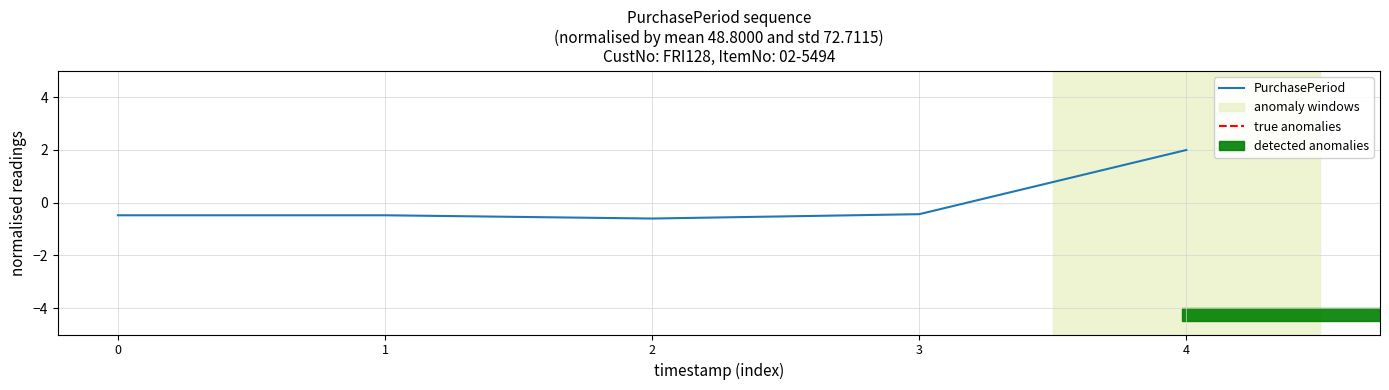

What is the sum of the values at 2 and 4?

1.4